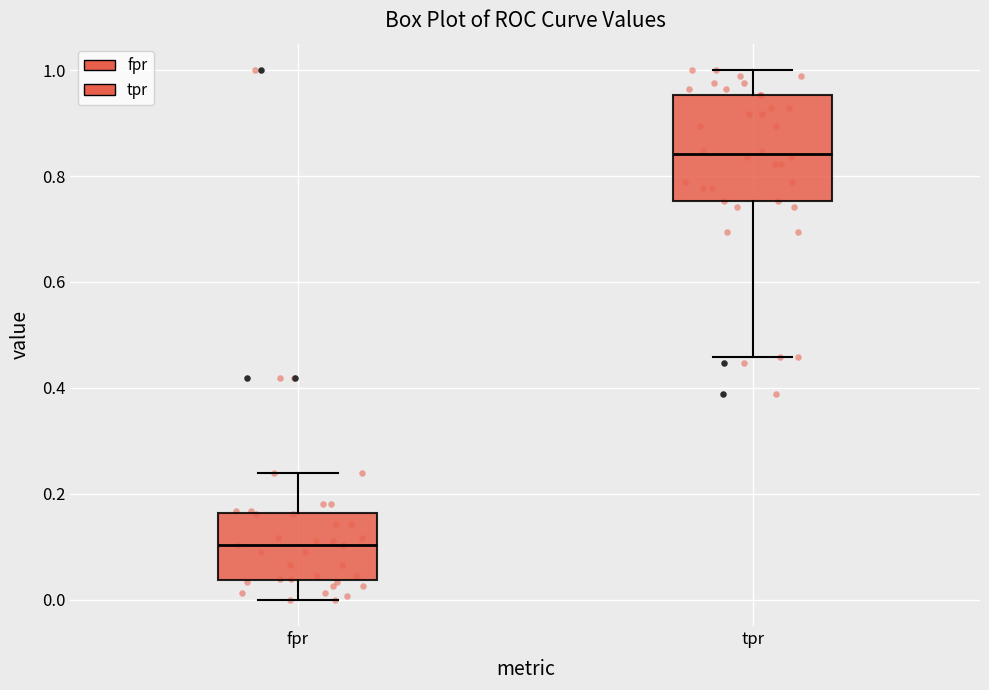

Which box has the lowest median line?

fpr